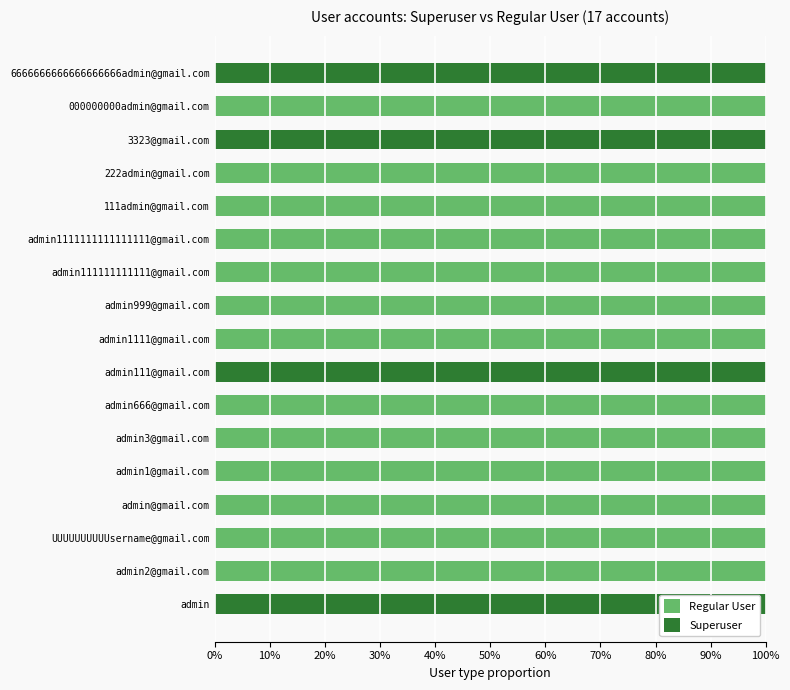

What are all the series names shown in the legend?

Regular User, Superuser